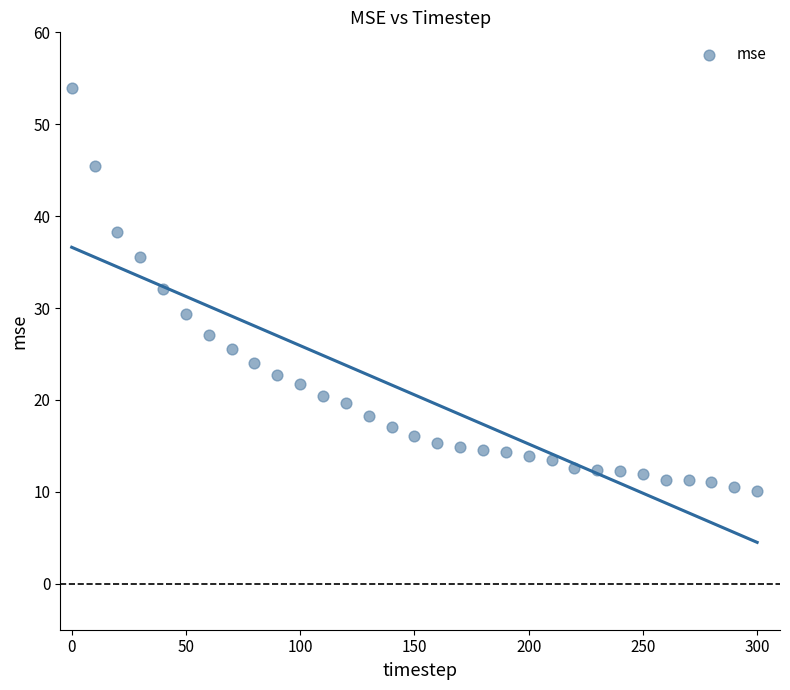

What is the range of Y values (max minus min)?

43.8